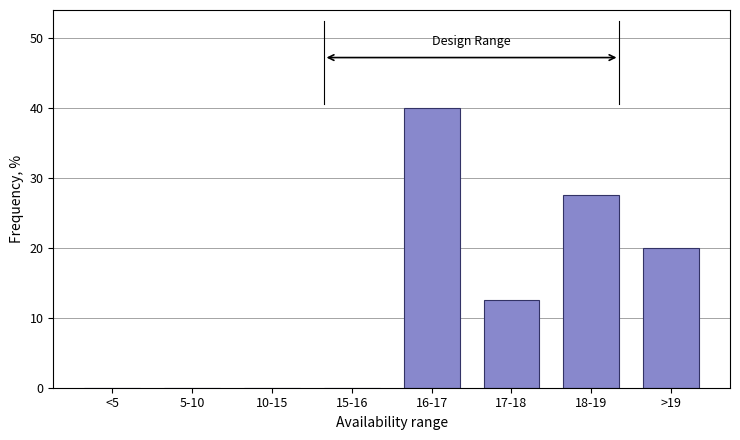

Reading left to right, transcribe all the data shown in this chart.

<5=0.0	5-10=0.0	10-15=0.0	15-16=0.0	16-17=40.0	17-18=12.5	18-19=27.5	>19=20.0